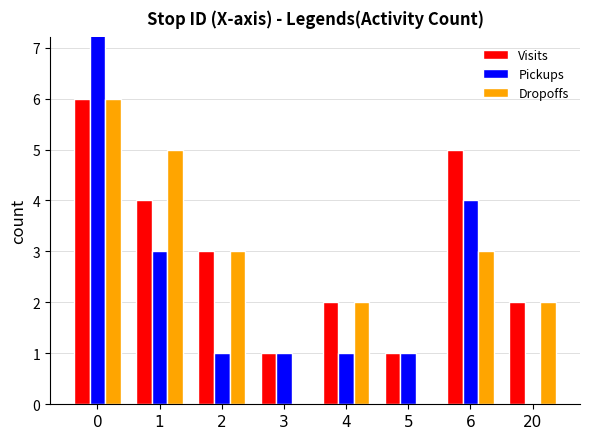

What is the difference between the maximum and second lowest values in the Dropoffs series?

6